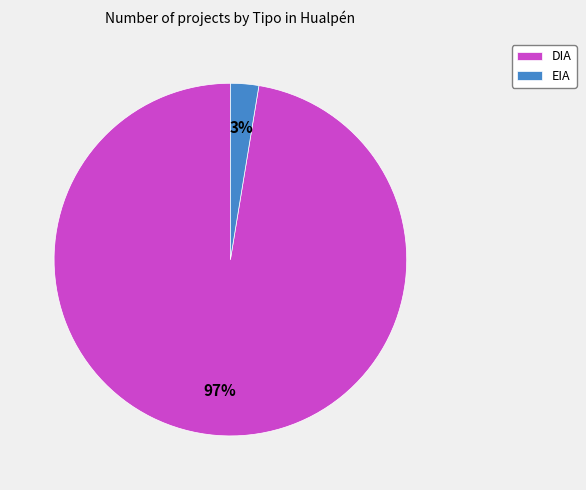

Which category accounts for the majority?

DIA